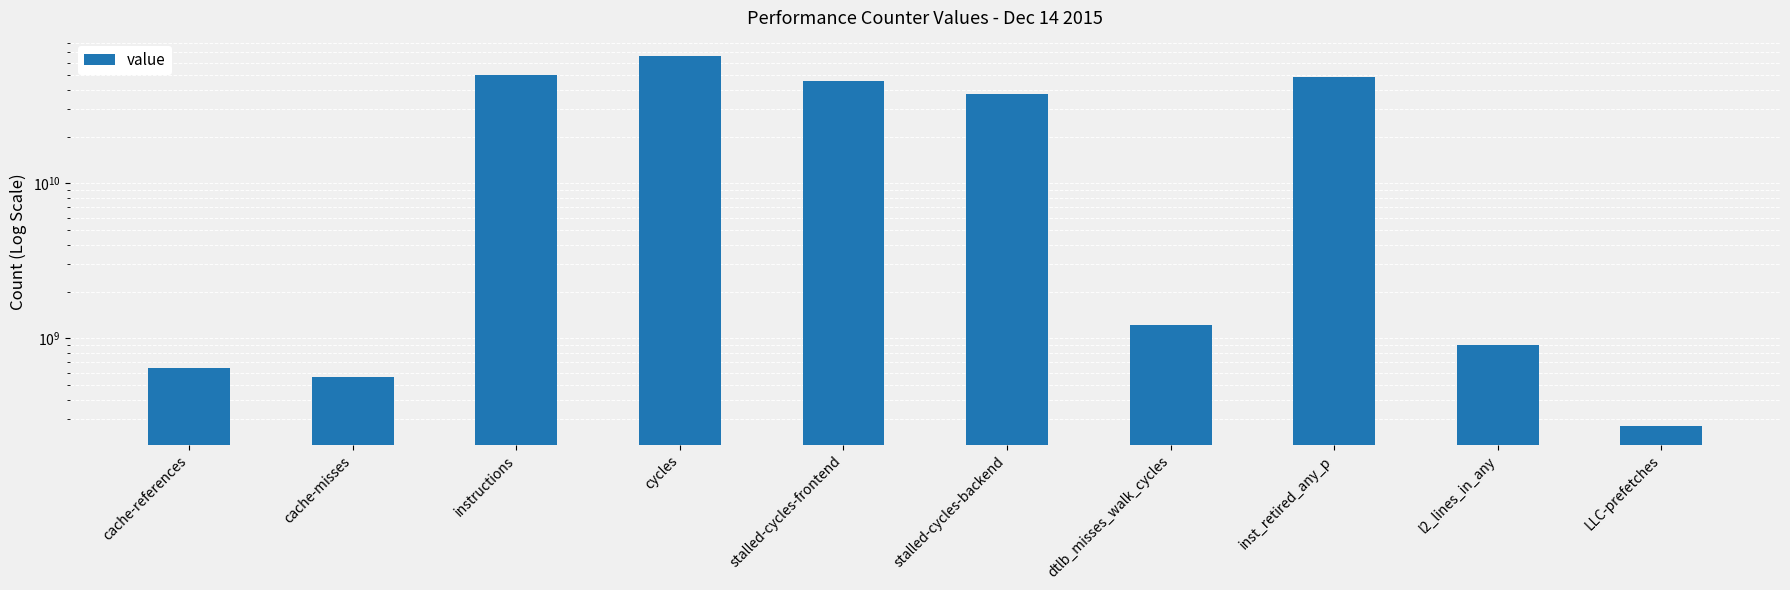

Which category has the highest value across all series?

cycles